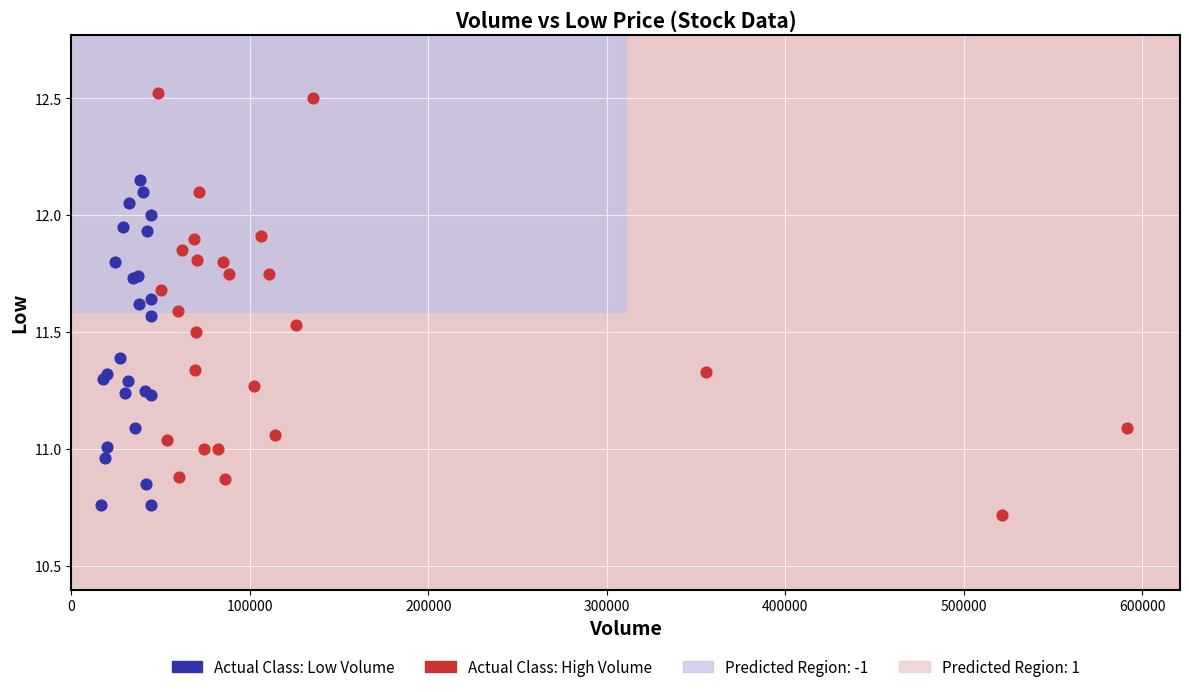

Which series has the largest Y range (max minus min)?

Actual Class: High Volume